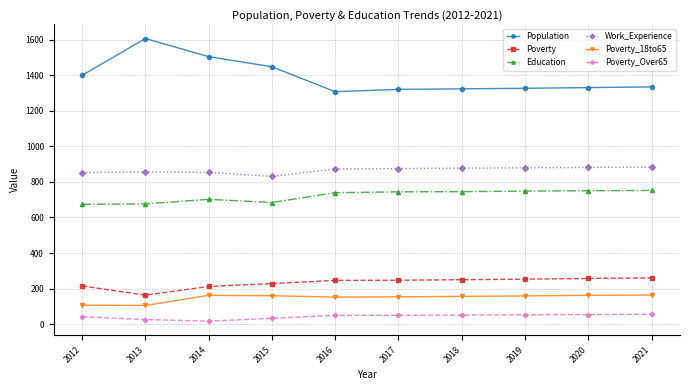

Does the chart display data point markers on the line(s)?

Yes